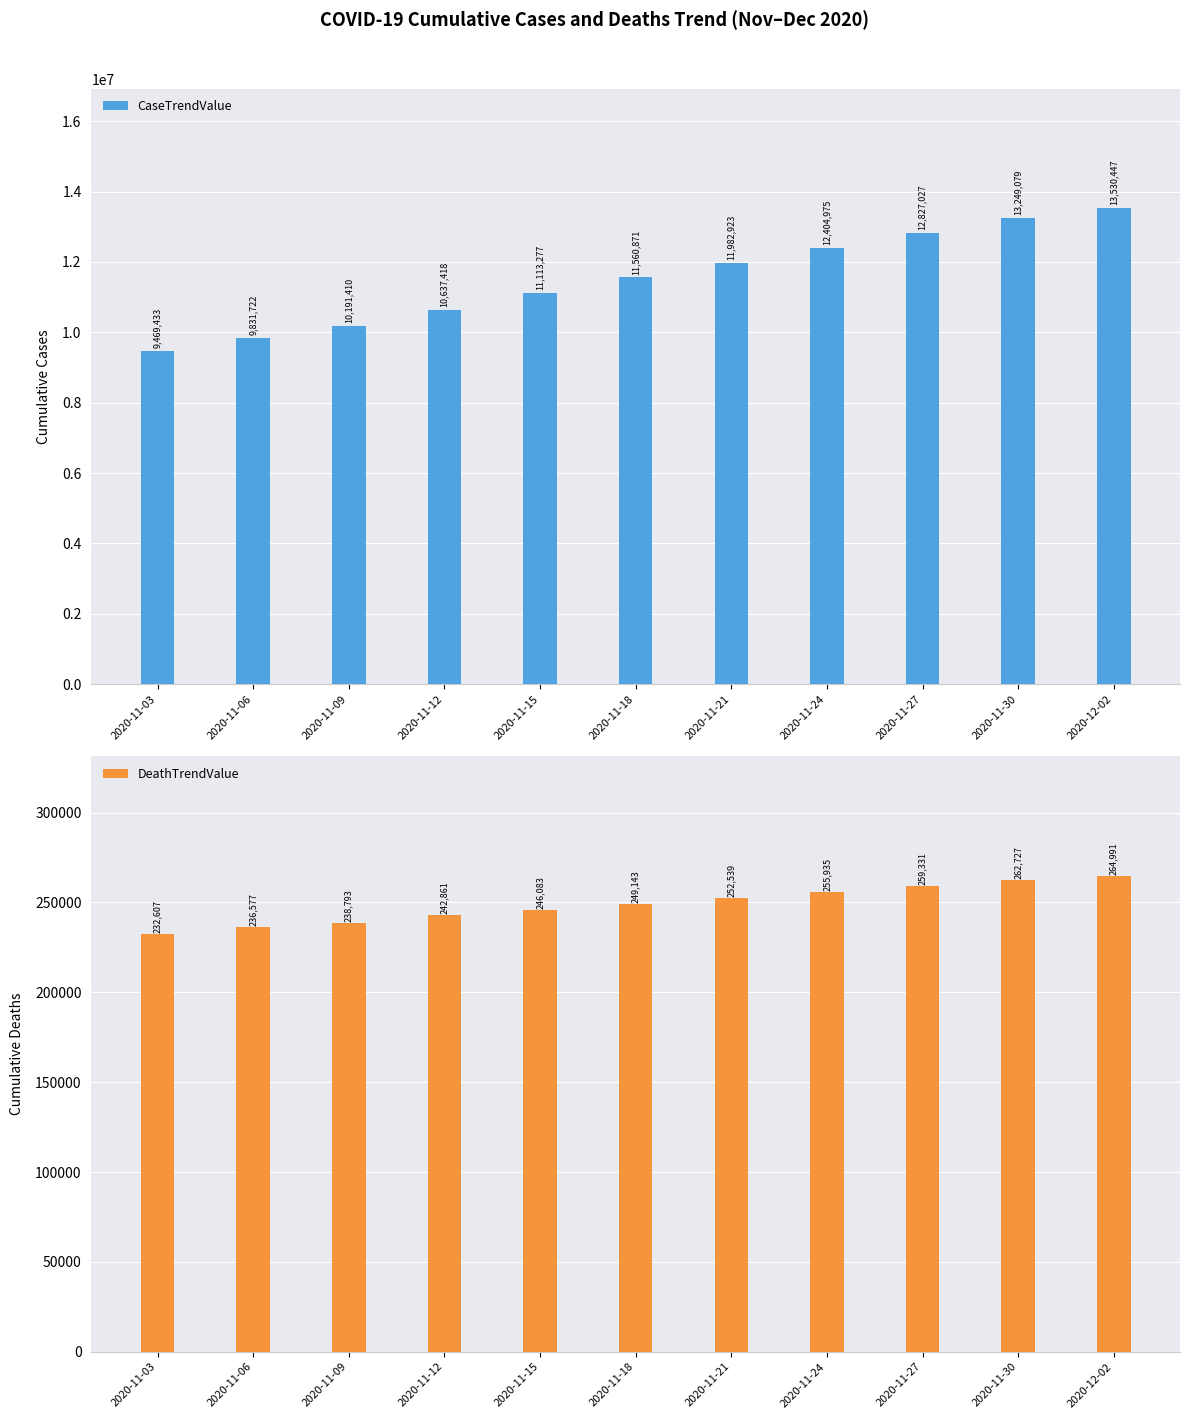

Where does the DeathTrendValue series first go above 249143?

2020-11-21